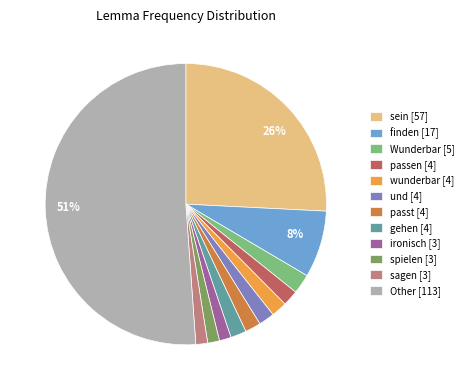

To the nearest percent, what is the difference between the largest and smallest slice percentages?

50%